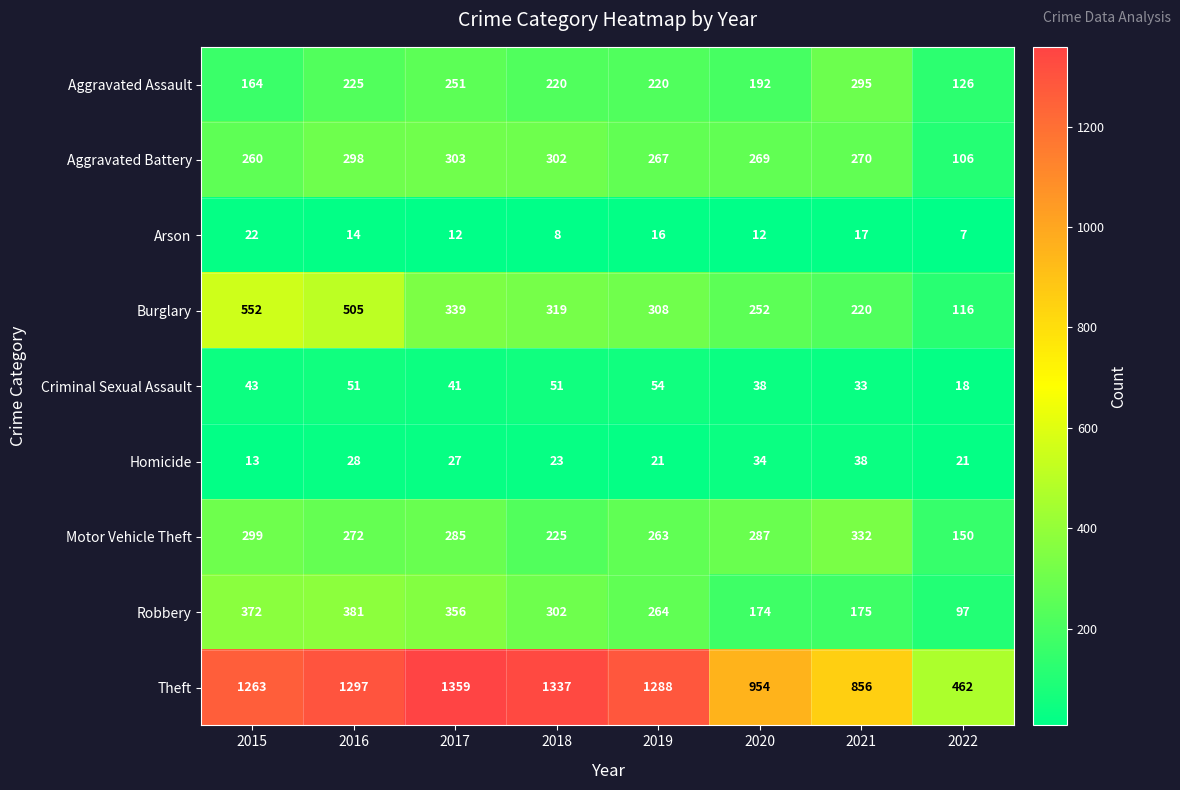

The Theft series shows 431 at 2017. True or false?

False